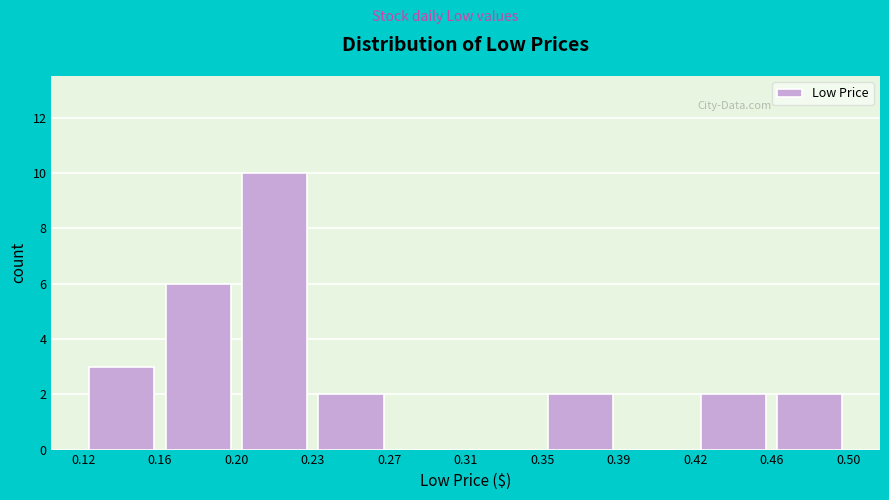

What is the height of the bar covering 0.42 to 0.46 on the x-axis? The values are not printed on the chart, so give them approximately, as read against the axis.

2